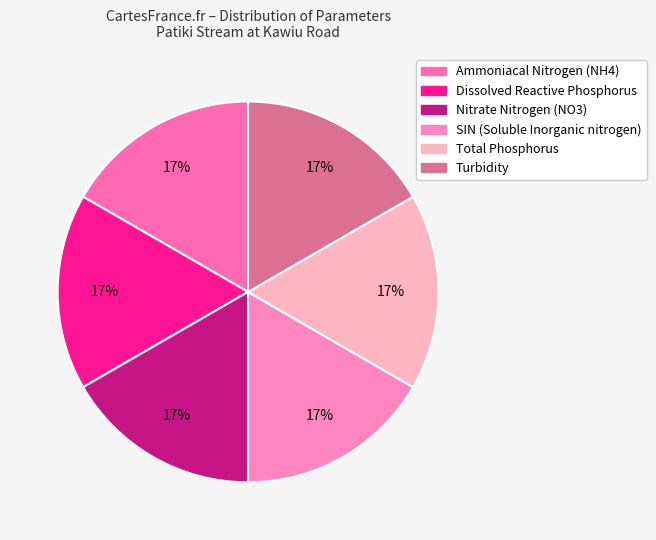

Is there a majority slice in this chart?

No